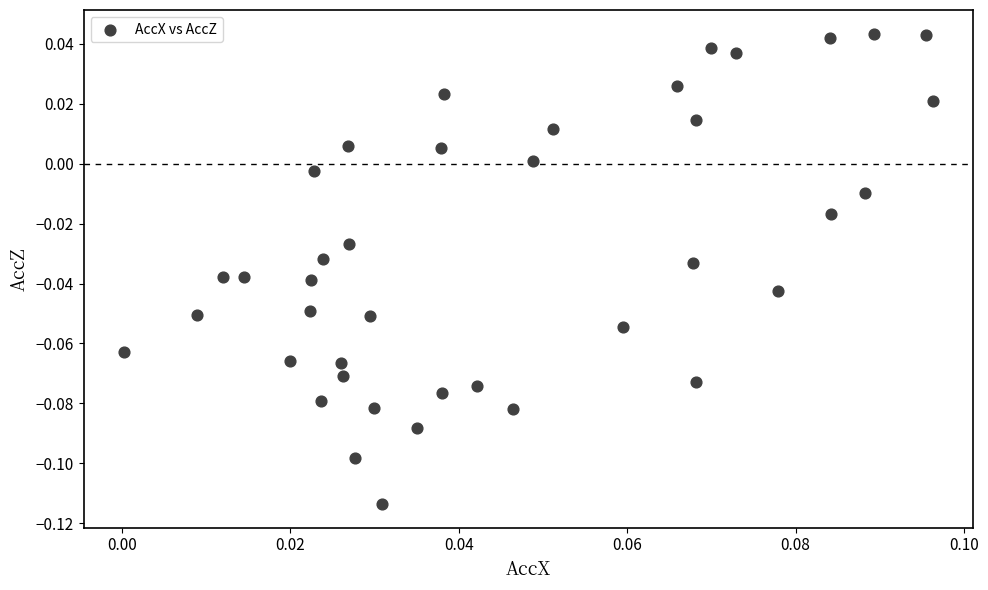

How many data points are displayed?

40